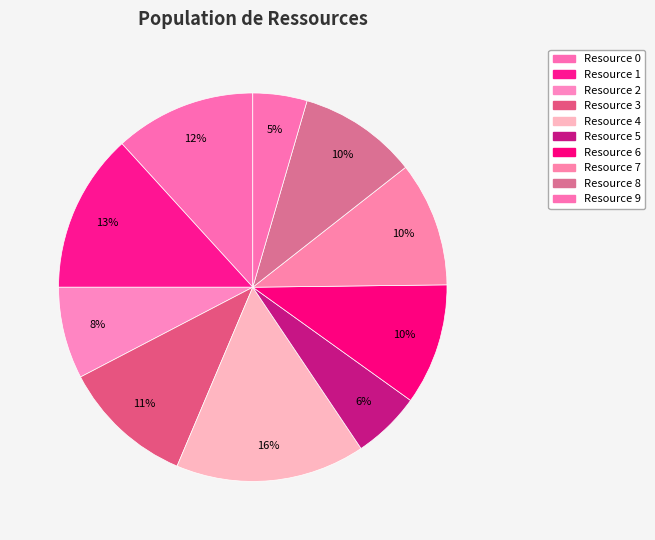

Does Resource 3 represent more than half of the total?

No